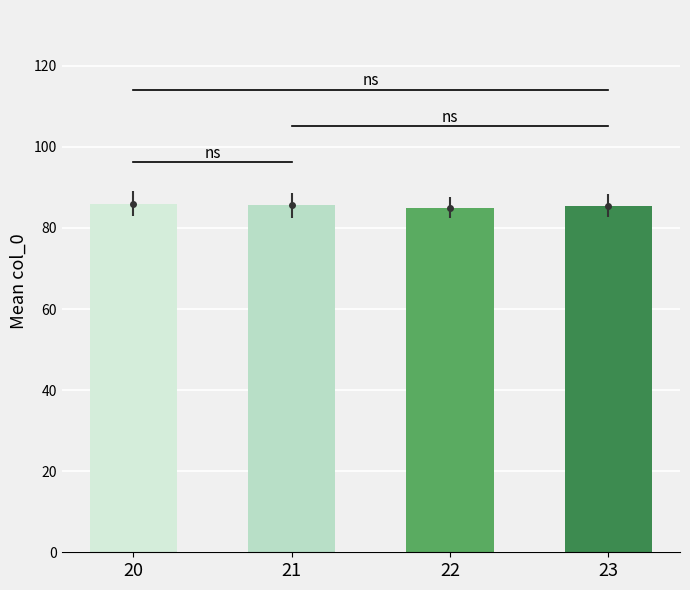

Which category has the highest value across all series?

20